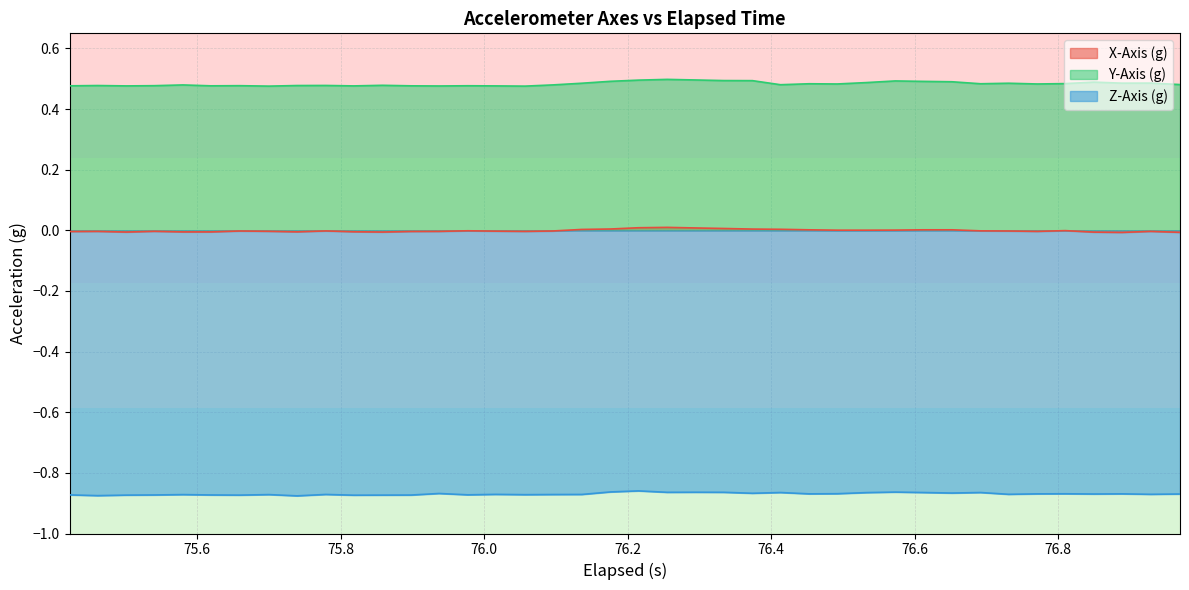

Which series has the largest range (max minus min)?

Y-Axis (g)